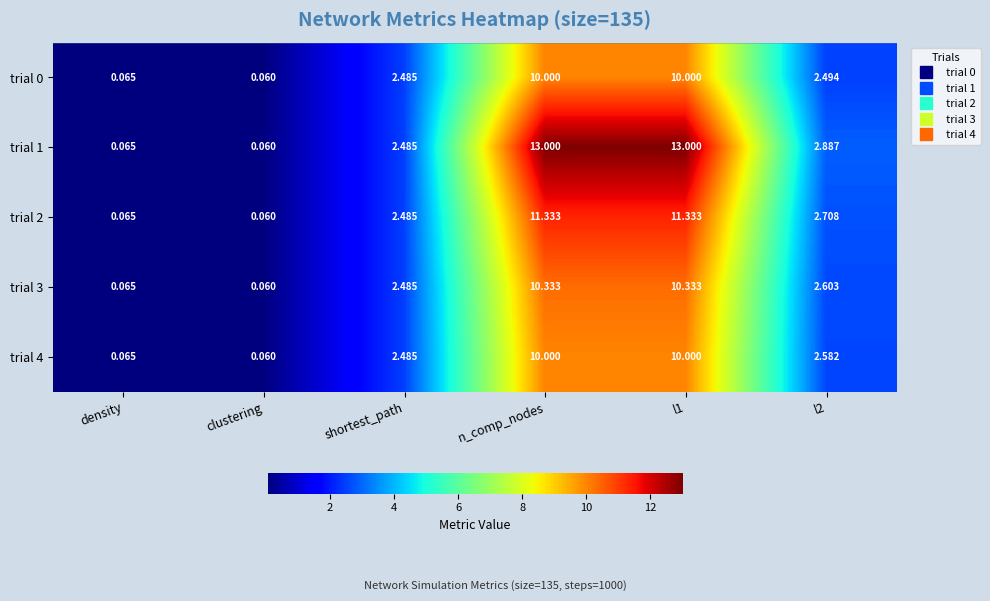

What is the maximum value shown in the chart?

13.0